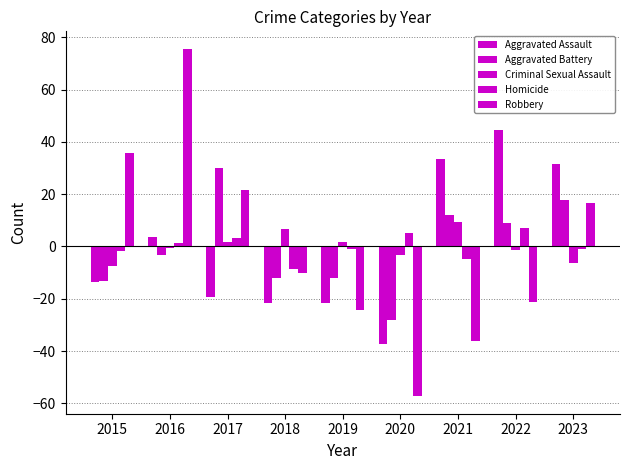

Count the number of data series in this chart.

5